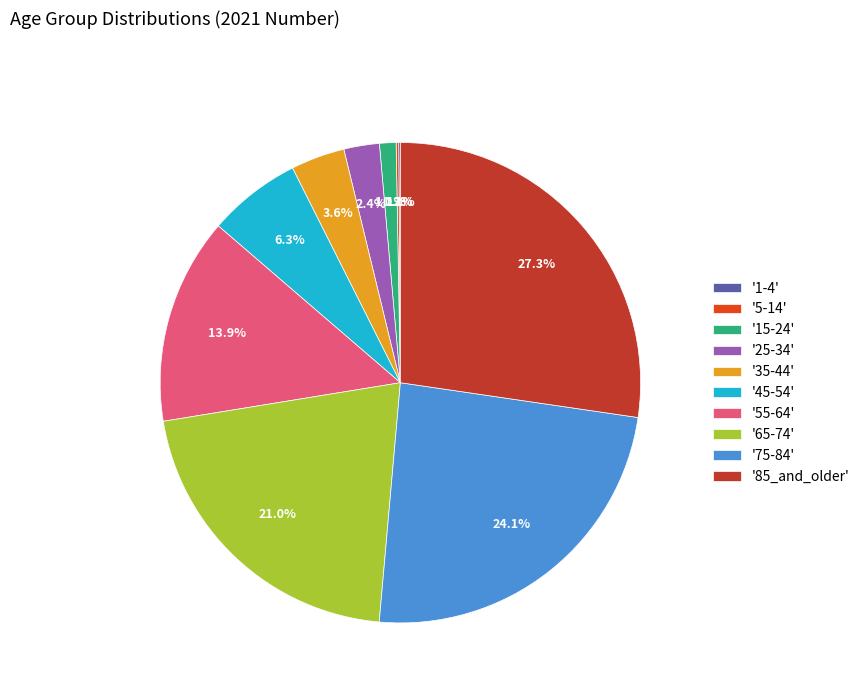

What is the largest slice in the pie chart?

'85_and_older'